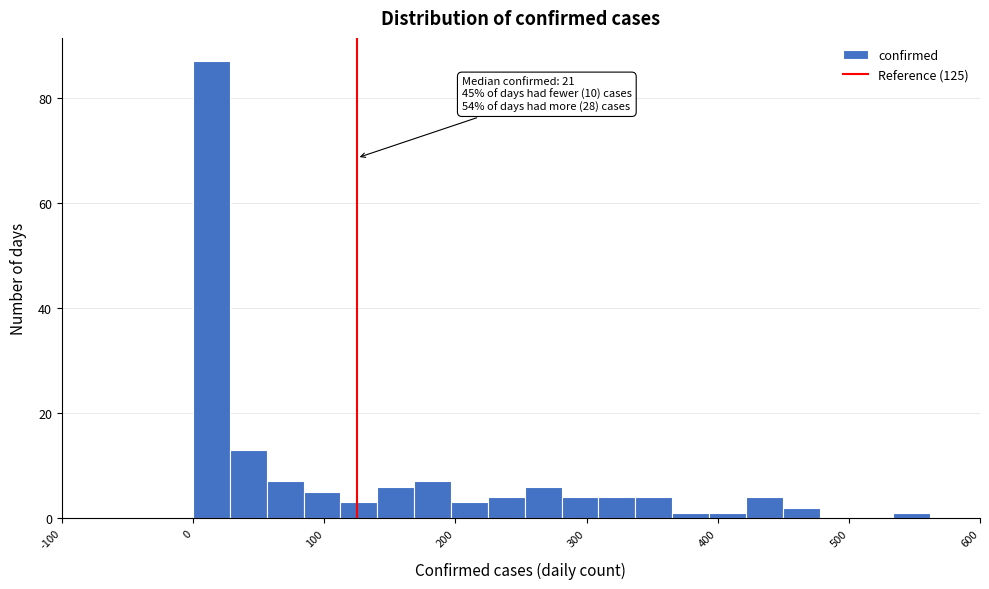

Around what value on the x-axis is the tallest bar? Give the approximate position of its centre, as read against the axis.

10